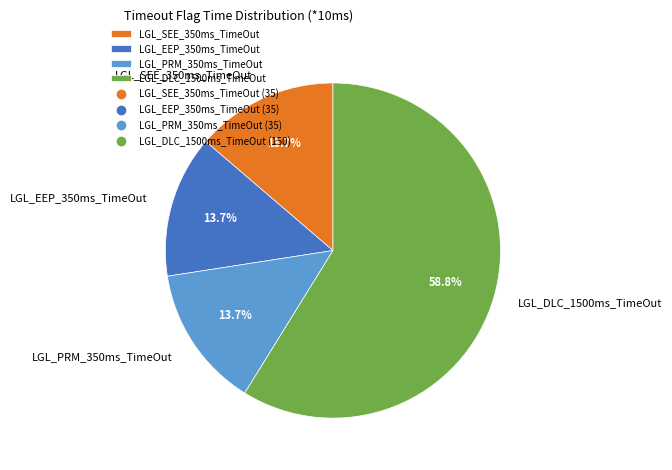

The LGL_PRM_350ms_TimeOut slice represents 1% of the pie. True or false?

False